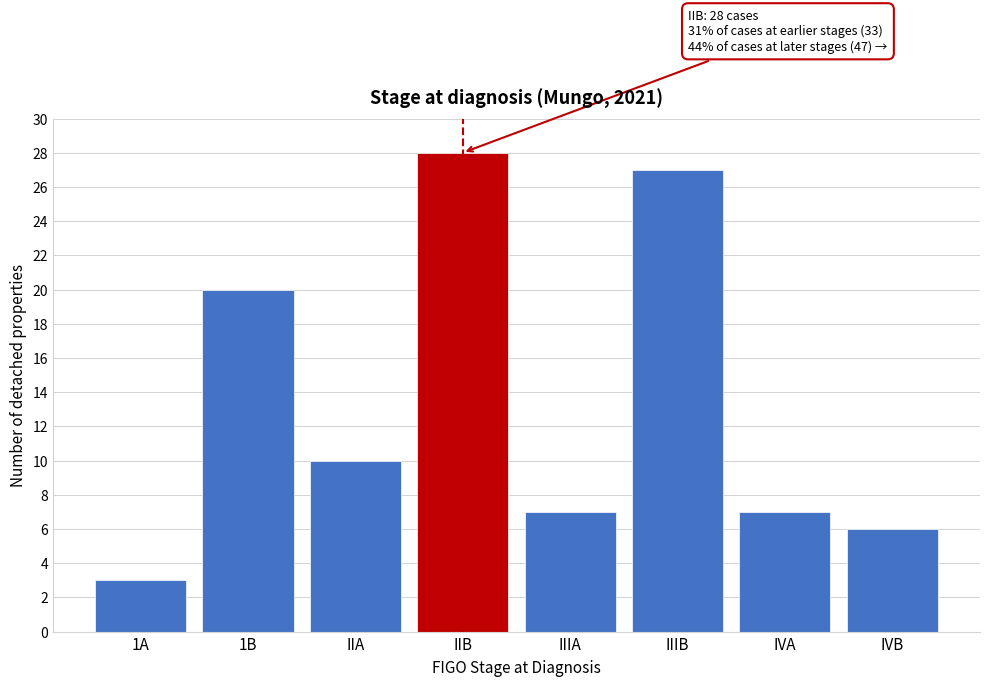

Reading left to right, transcribe all the data shown in this chart.

3	20	10	28	7	27	7	6